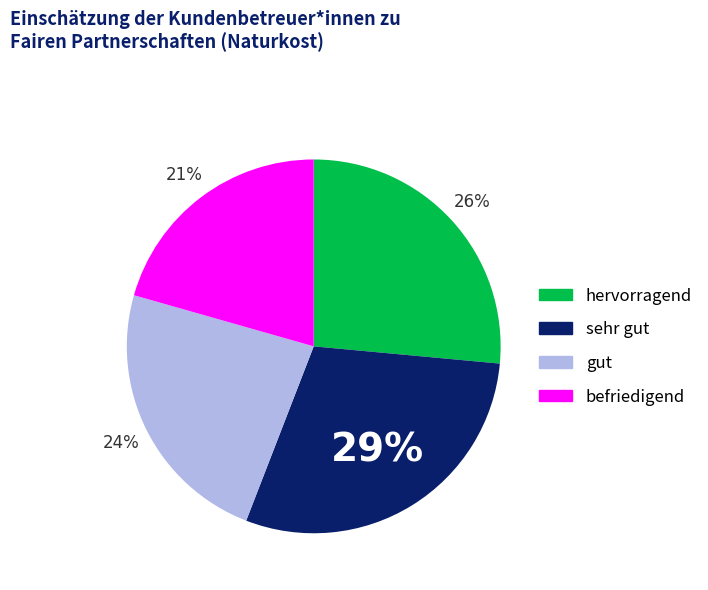

Does any single category account for the majority?

No